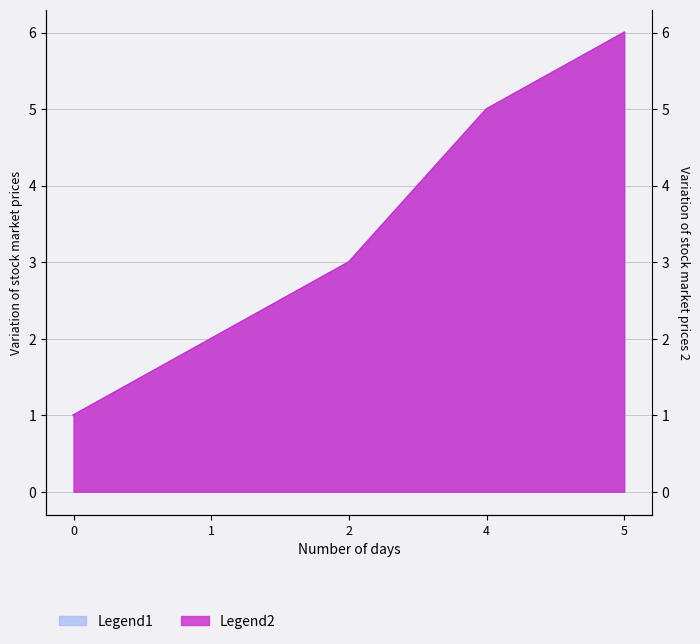

At which label is Legend1 closest to 3?

2